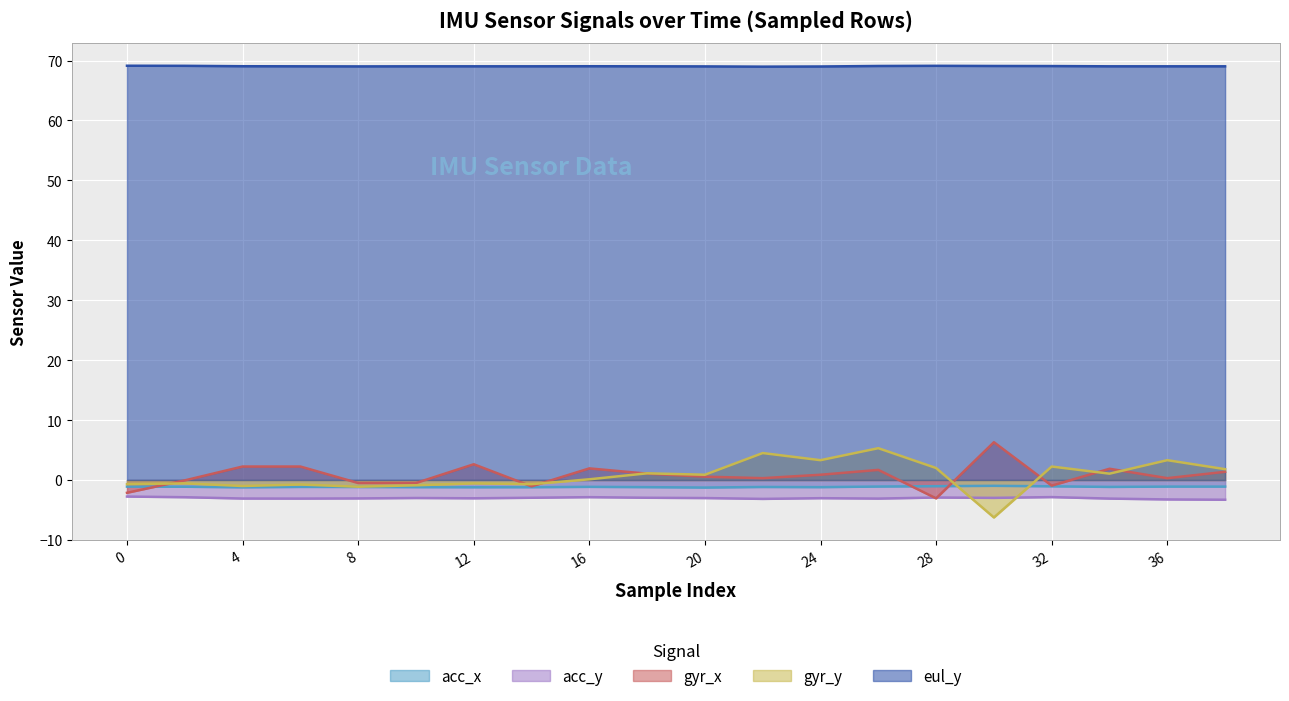

Rank the categories by gyr_y value from highest to lowest.

26, 22, 24, 36, 32, 28, 38, 18, 34, 20, 16, 2, 12, 0, 14, 6, 10, 4, 8, 30